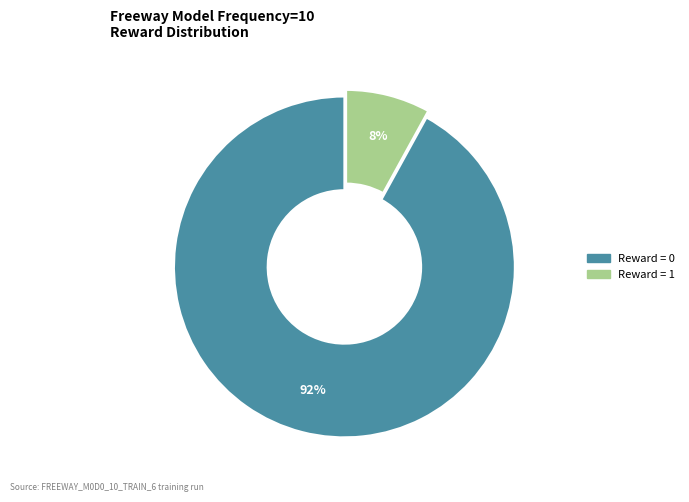

Is there a majority slice in this chart?

Yes